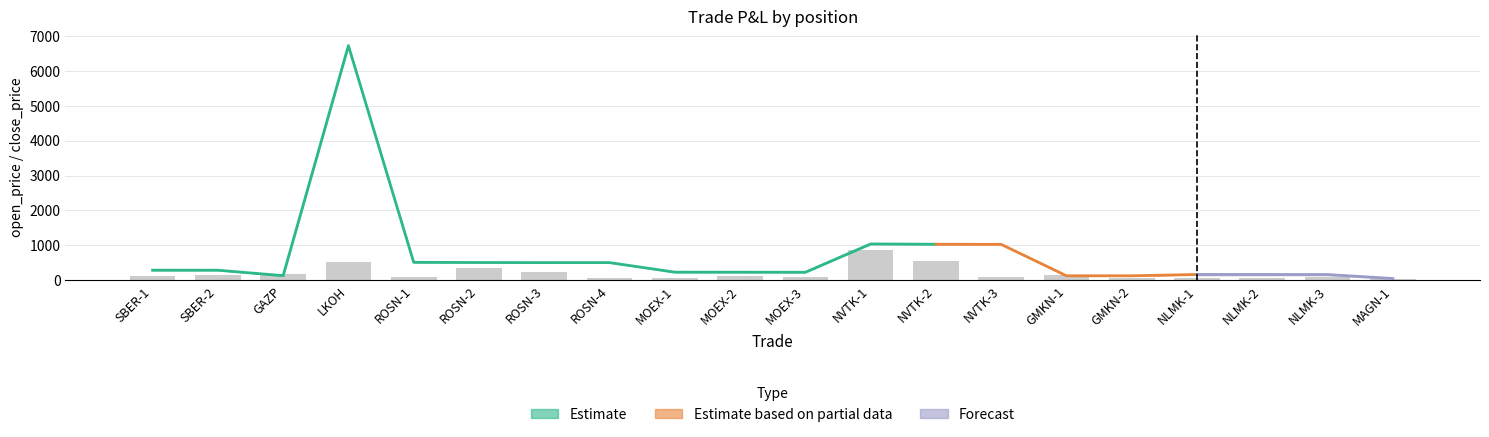

What position from the right is ROSN-1?

16